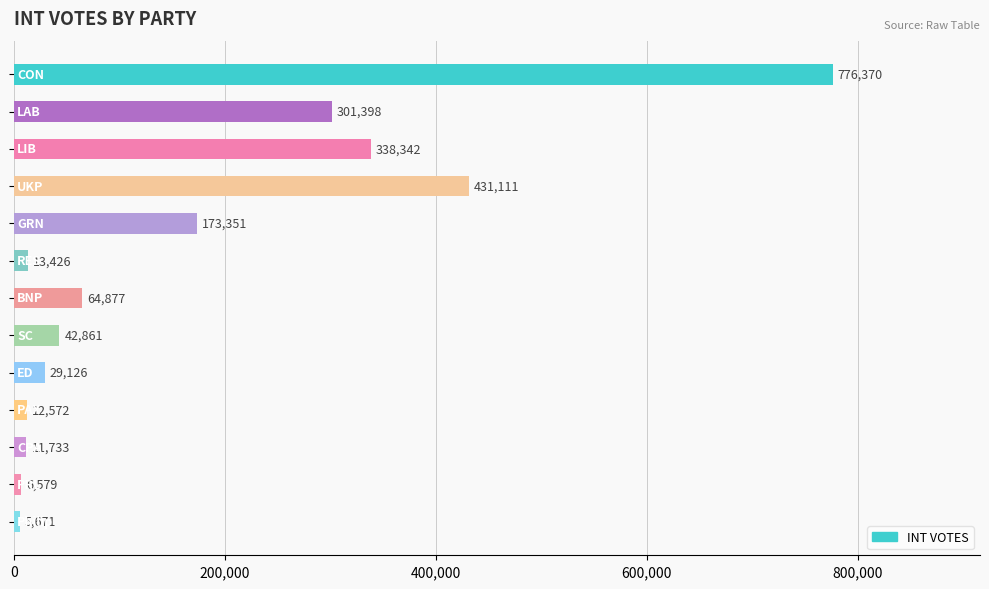

What is the average value?

169801